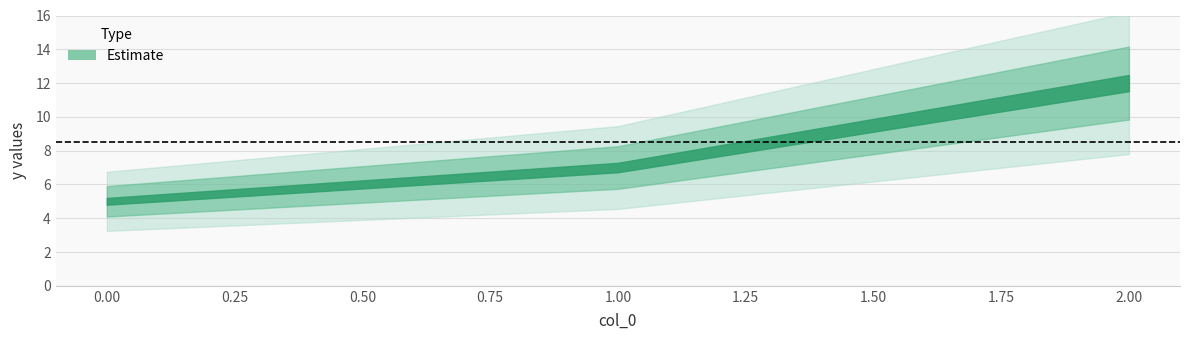

How many distinct data groups are displayed?

1